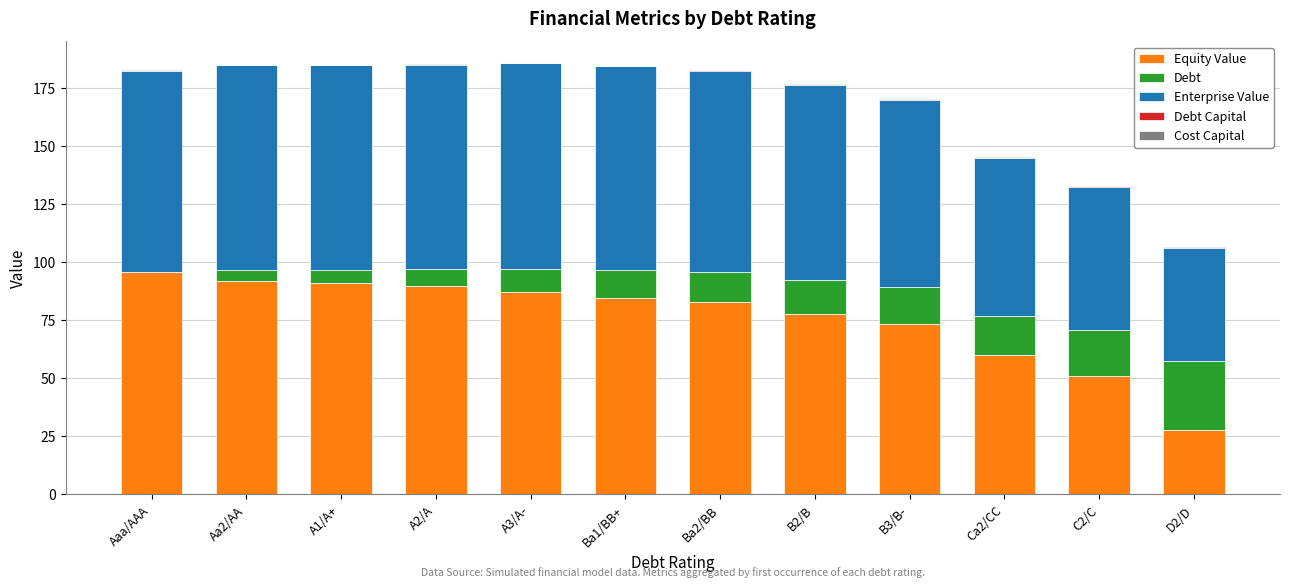

What is the highest value of the Equity Value series?

95.7